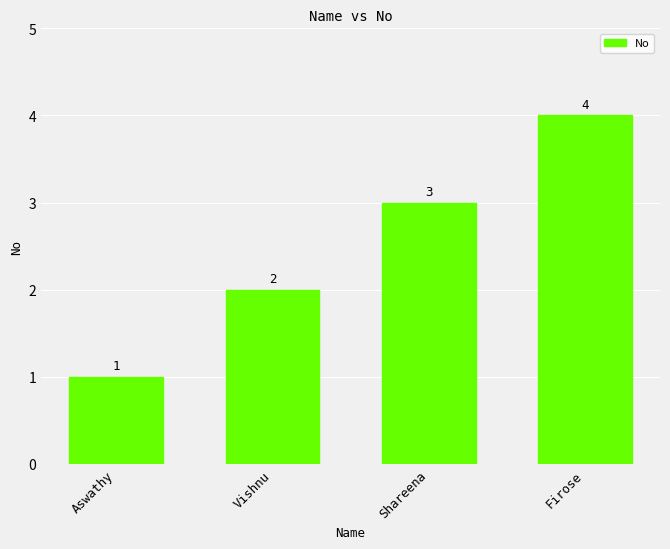

Reading left to right, extract all data points from this chart.

Aswathy=1	Vishnu=2	Shareena=3	Firose=4